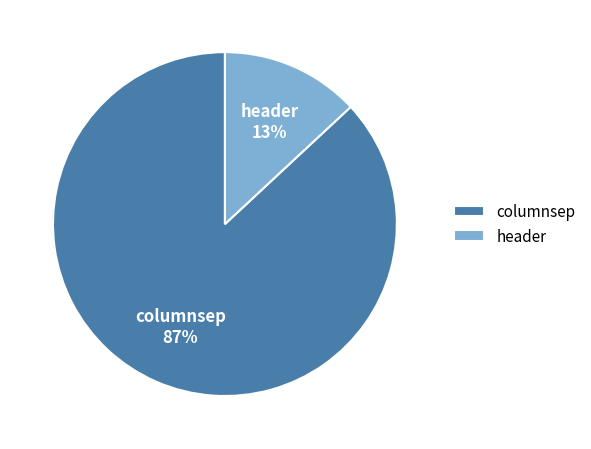

To the nearest percent, what is the combined percentage of columnsep and header?

100%